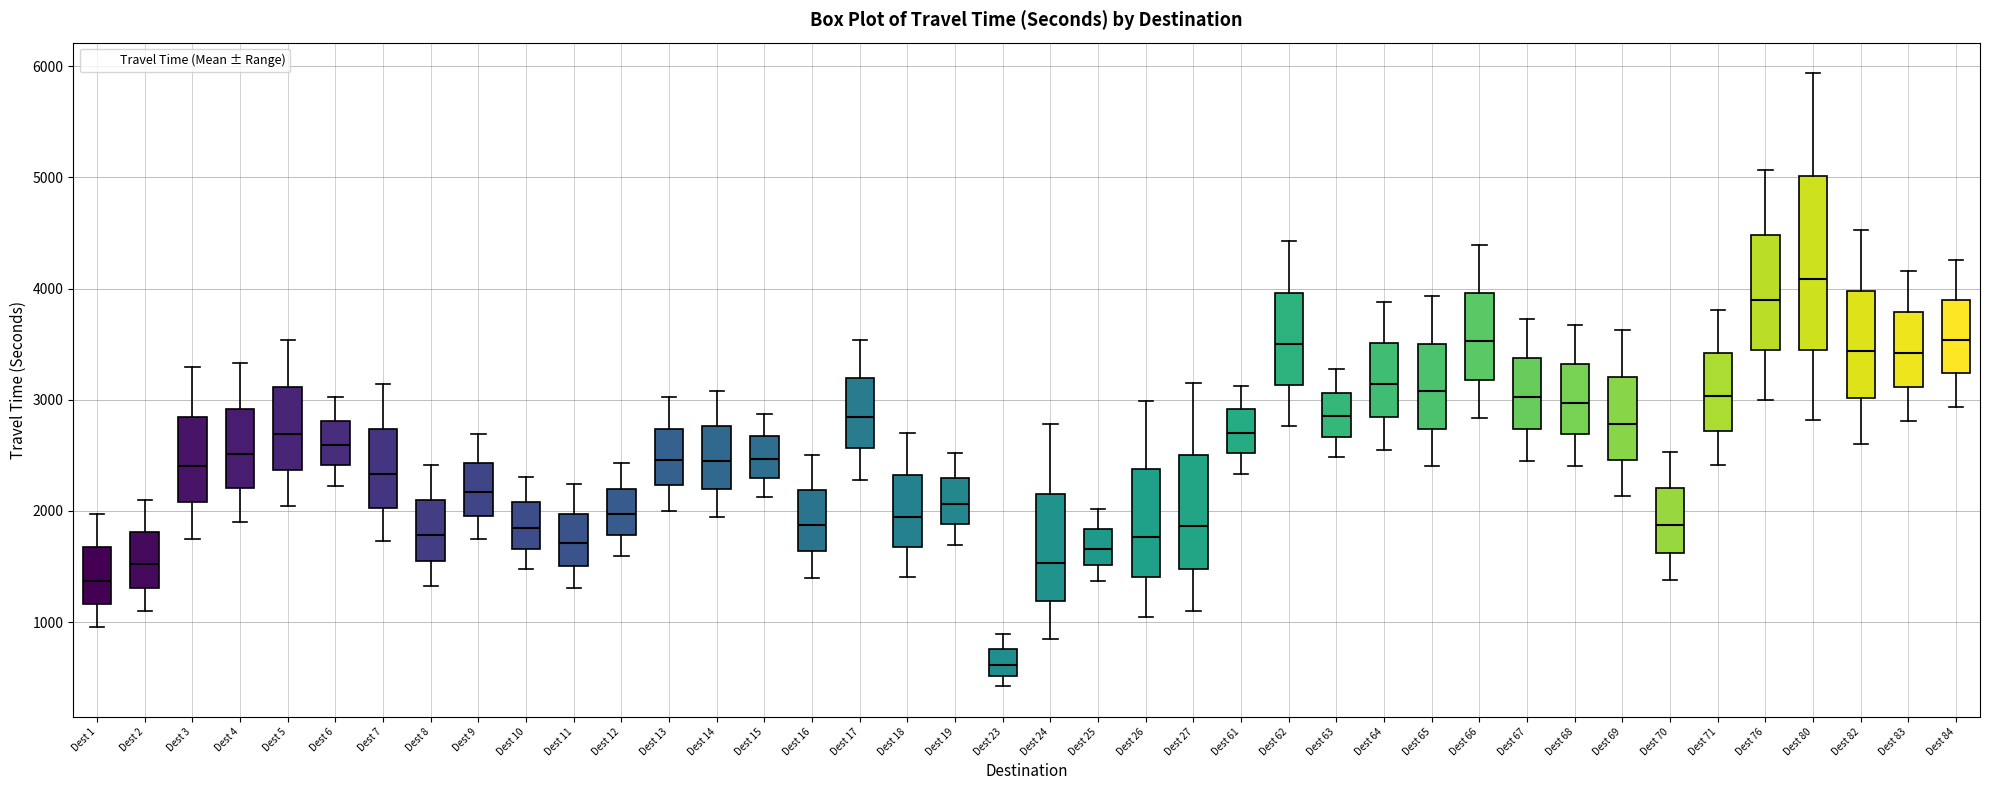

Reading left to right, read every box against the y-axis: the position of its median line, the range the box covers, and the ends of its whiskers. The values are not printed on the chart, so give them approximately, as read against the axis.

Dest 1: median 1400, box 1200 to 1700, whiskers 1000 to 2000
Dest 2: median 1500, box 1300 to 1800, whiskers 1100 to 2100
Dest 3: median 2400, box 2100 to 2800, whiskers 1800 to 3300
Dest 4: median 2500, box 2200 to 2900, whiskers 1900 to 3300
Dest 5: median 2700, box 2400 to 3100, whiskers 2000 to 3500
Dest 6: median 2600, box 2400 to 2800, whiskers 2200 to 3000
Dest 7: median 2300, box 2000 to 2700, whiskers 1700 to 3100
Dest 8: median 1800, box 1600 to 2100, whiskers 1300 to 2400
Dest 9: median 2200, box 2000 to 2400, whiskers 1700 to 2700
Dest 10: median 1800, box 1700 to 2100, whiskers 1500 to 2300
Dest 11: median 1700, box 1500 to 2000, whiskers 1300 to 2200
Dest 12: median 2000, box 1800 to 2200, whiskers 1600 to 2400
Dest 13: median 2500, box 2200 to 2700, whiskers 2000 to 3000
Dest 14: median 2400, box 2200 to 2800, whiskers 1900 to 3100
Dest 15: median 2500, box 2300 to 2700, whiskers 2100 to 2900
Dest 16: median 1900, box 1600 to 2200, whiskers 1400 to 2500
Dest 17: median 2800, box 2600 to 3200, whiskers 2300 to 3500
Dest 18: median 1900, box 1700 to 2300, whiskers 1400 to 2700
Dest 19: median 2100, box 1900 to 2300, whiskers 1700 to 2500
Dest 23: median 600, box 500 to 800, whiskers 400 to 900
Dest 24: median 1500, box 1200 to 2200, whiskers 800 to 2800
Dest 25: median 1700, box 1500 to 1800, whiskers 1400 to 2000
Dest 26: median 1800, box 1400 to 2400, whiskers 1000 to 3000
Dest 27: median 1900, box 1500 to 2500, whiskers 1100 to 3200
Dest 61: median 2700, box 2500 to 2900, whiskers 2300 to 3100
Dest 62: median 3500, box 3100 to 4000, whiskers 2800 to 4400
Dest 63: median 2900, box 2700 to 3100, whiskers 2500 to 3300
Dest 64: median 3100, box 2800 to 3500, whiskers 2500 to 3900
Dest 65: median 3100, box 2700 to 3500, whiskers 2400 to 3900
Dest 66: median 3500, box 3200 to 4000, whiskers 2800 to 4400
Dest 67: median 3000, box 2700 to 3400, whiskers 2500 to 3700
Dest 68: median 3000, box 2700 to 3300, whiskers 2400 to 3700
Dest 69: median 2800, box 2500 to 3200, whiskers 2100 to 3600
Dest 70: median 1900, box 1600 to 2200, whiskers 1400 to 2500
Dest 71: median 3000, box 2700 to 3400, whiskers 2400 to 3800
Dest 76: median 3900, box 3400 to 4500, whiskers 3000 to 5100
Dest 80: median 4100, box 3500 to 5000, whiskers 2800 to 5900
Dest 82: median 3400, box 3000 to 4000, whiskers 2600 to 4500
Dest 83: median 3400, box 3100 to 3800, whiskers 2800 to 4200
Dest 84: median 3500, box 3200 to 3900, whiskers 2900 to 4300